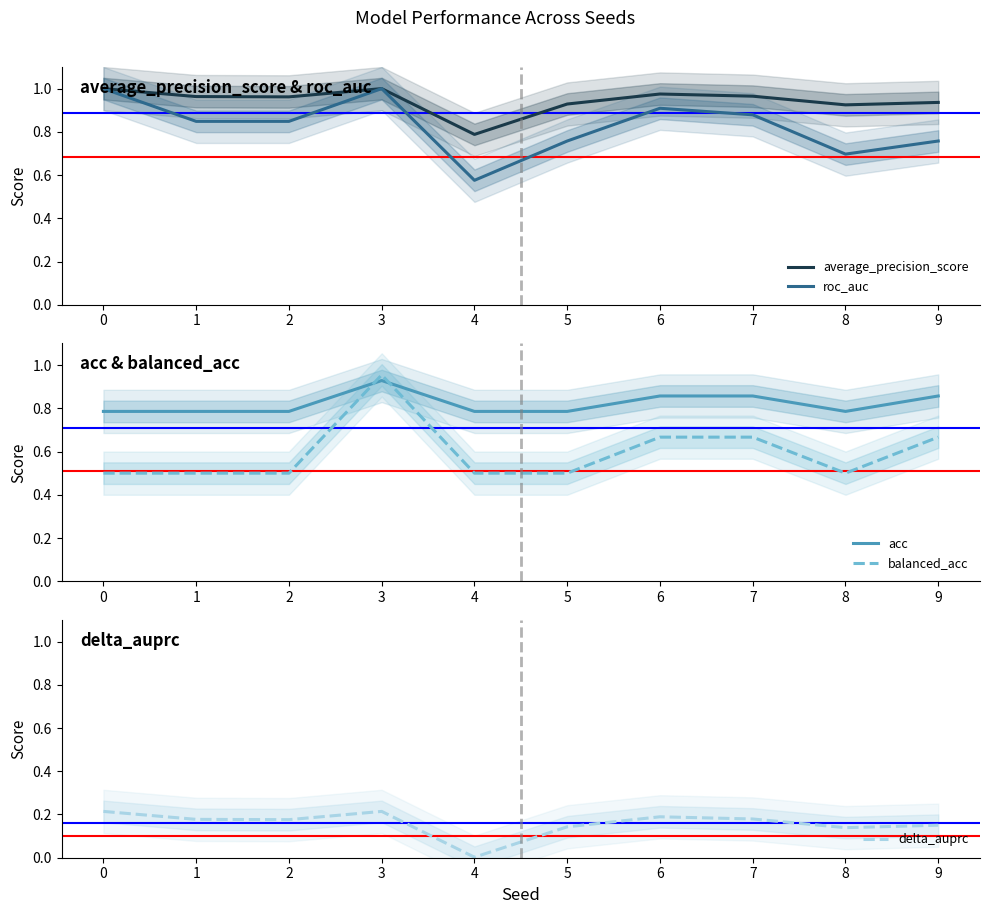

How many interior local valleys does the balanced_acc series have?

1